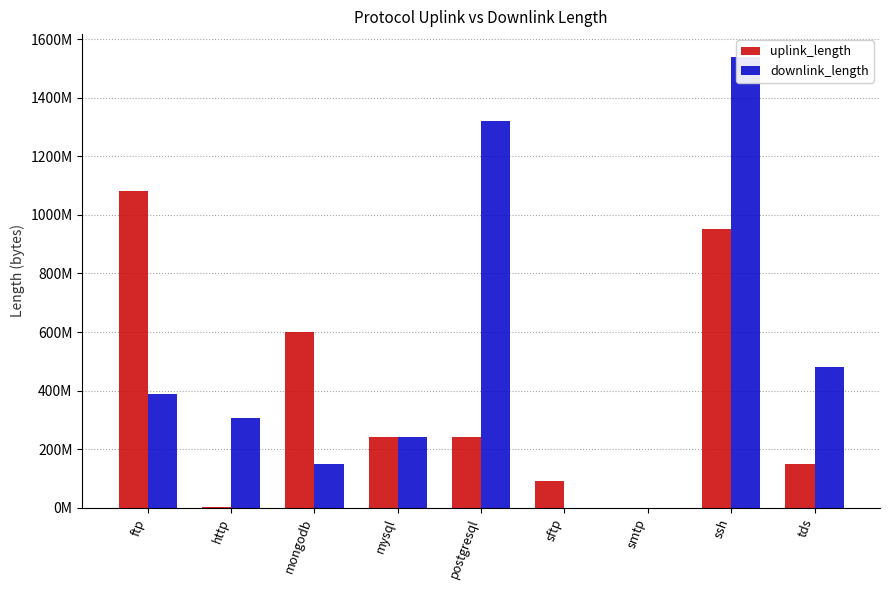

Rank the categories by downlink_length value from lowest to highest.

smtp, sftp, mongodb, mysql, http, ftp, tds, postgresql, ssh